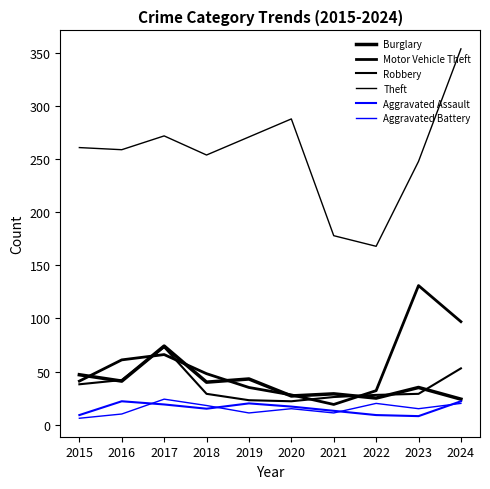

What is the highest value of the Aggravated Assault series?

22